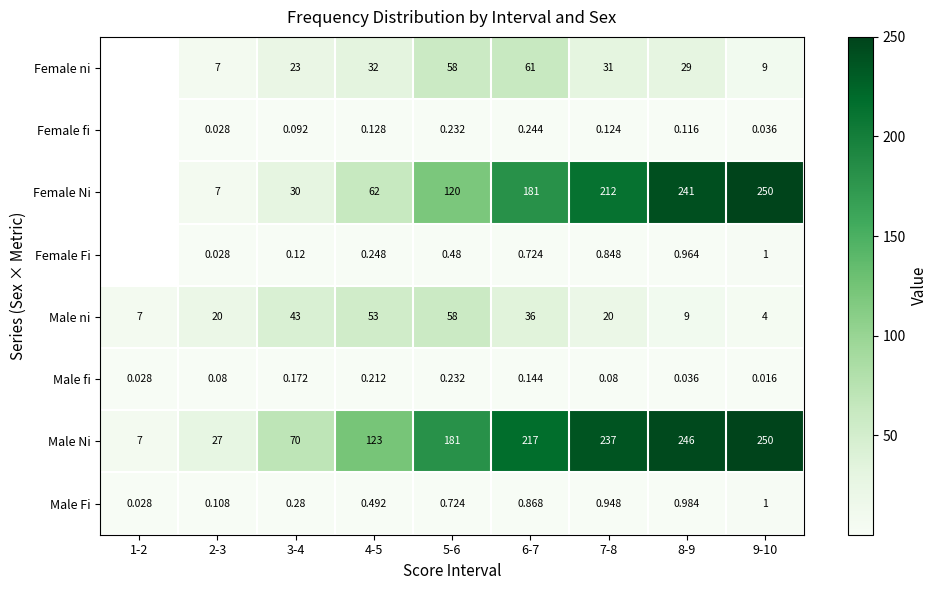

Is the value of Female Fi at 8-9 greater than the value of Female Ni at 9-10?

No